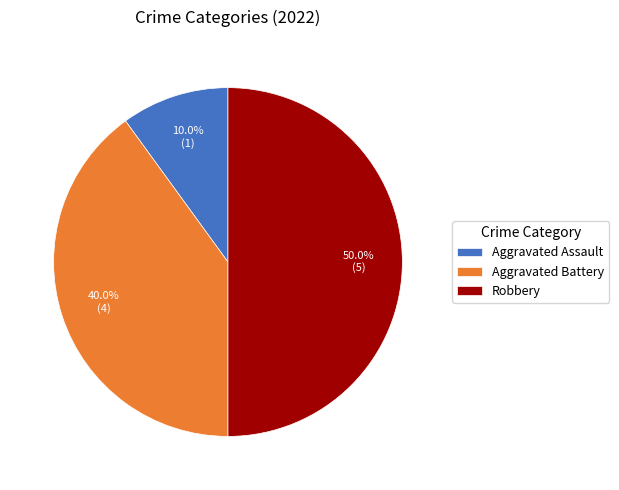

How many slices are in this pie chart?

3